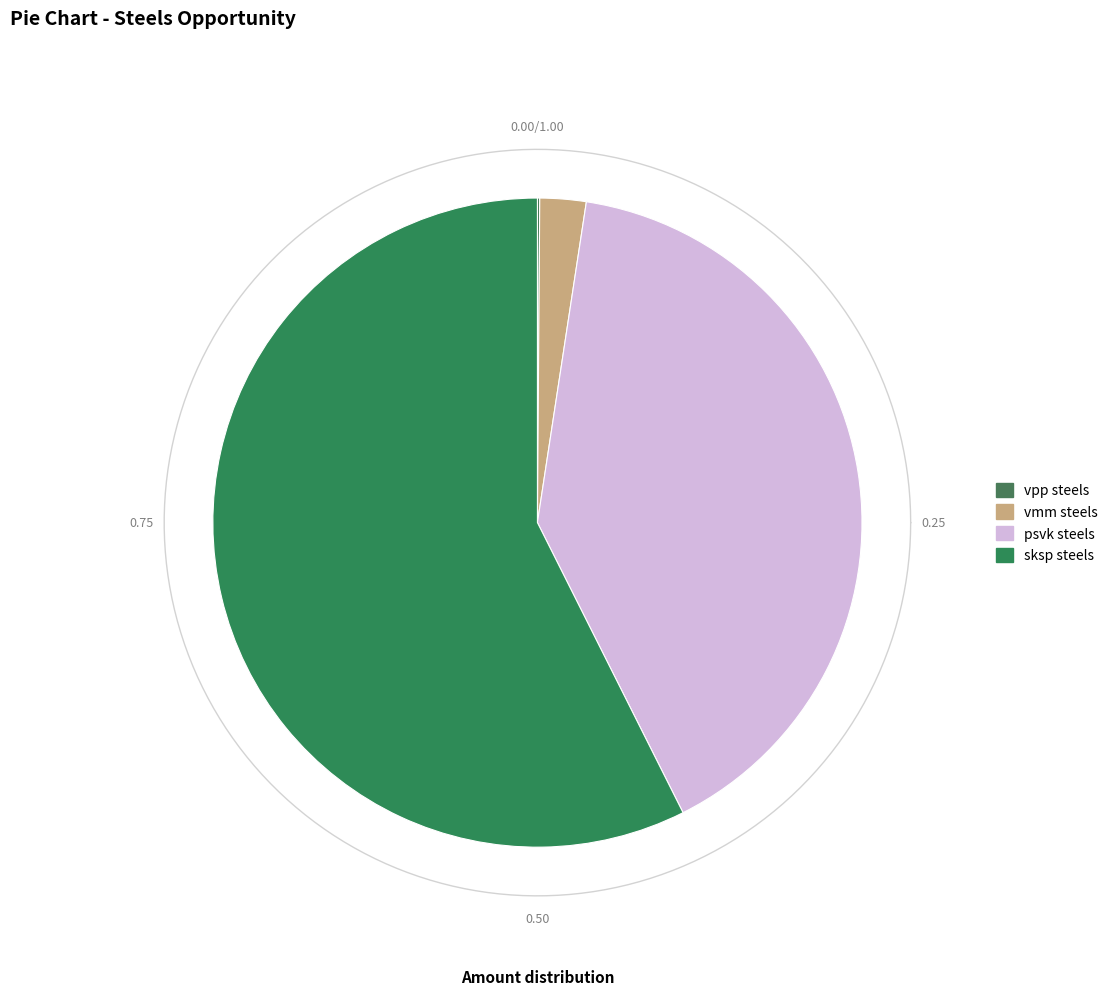

What is the change in value from psvk steels to sksp steels?

+150000